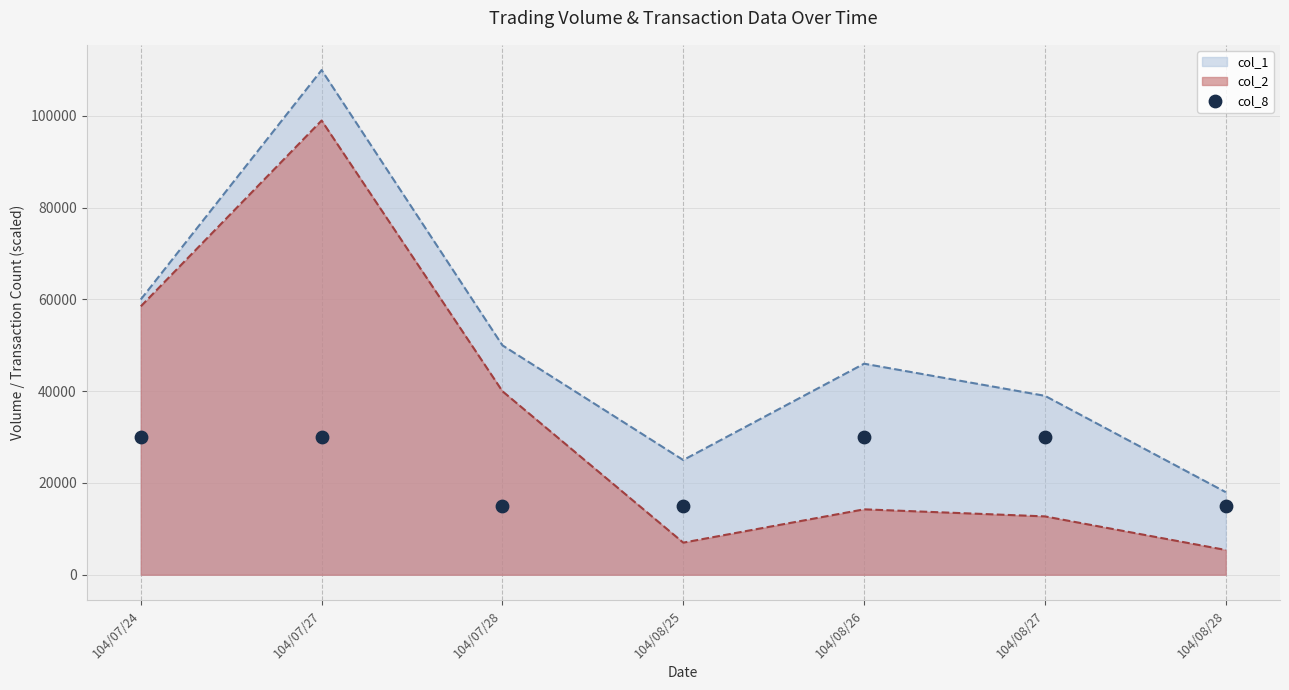

Where is col_2 nearest to the value 52200?

104/07/24